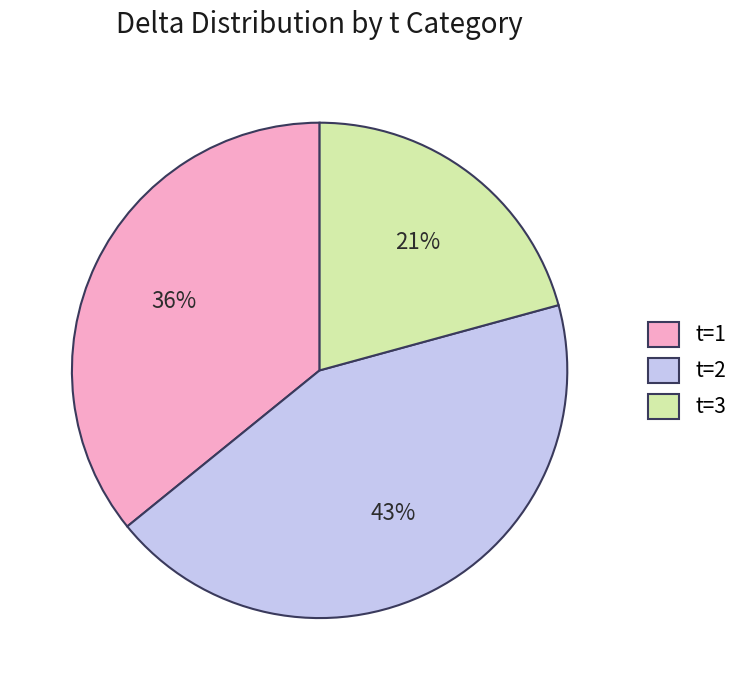

Which has a higher value, t=2 or t=1?

t=2